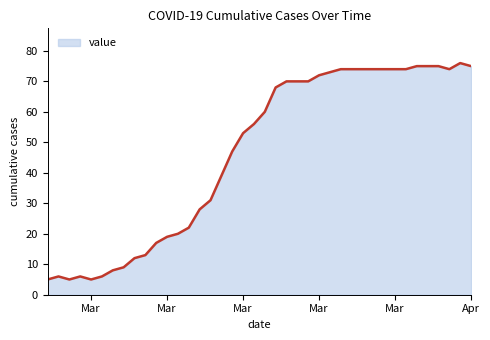

How many points are higher than both their immediate neighbors (excluding endpoints)?

3